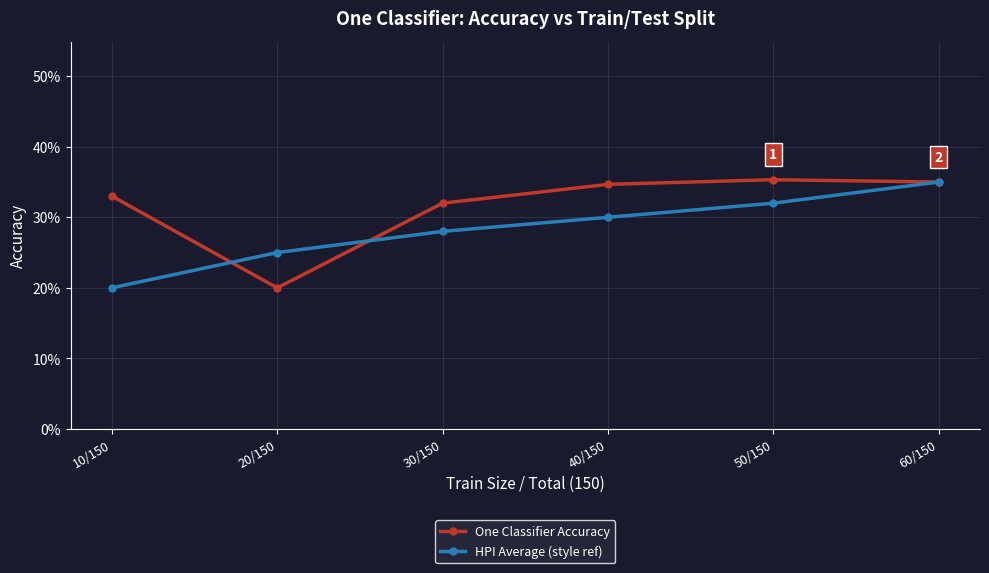

Does the chart have visible grid lines?

Yes